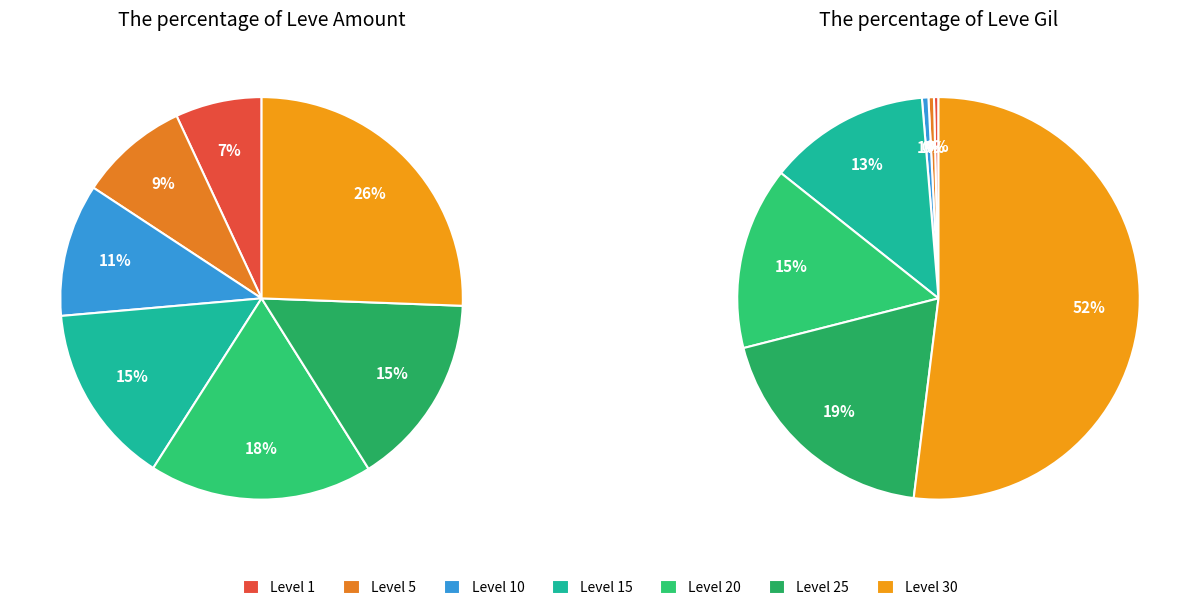

Count the number of slices in the pie.

7